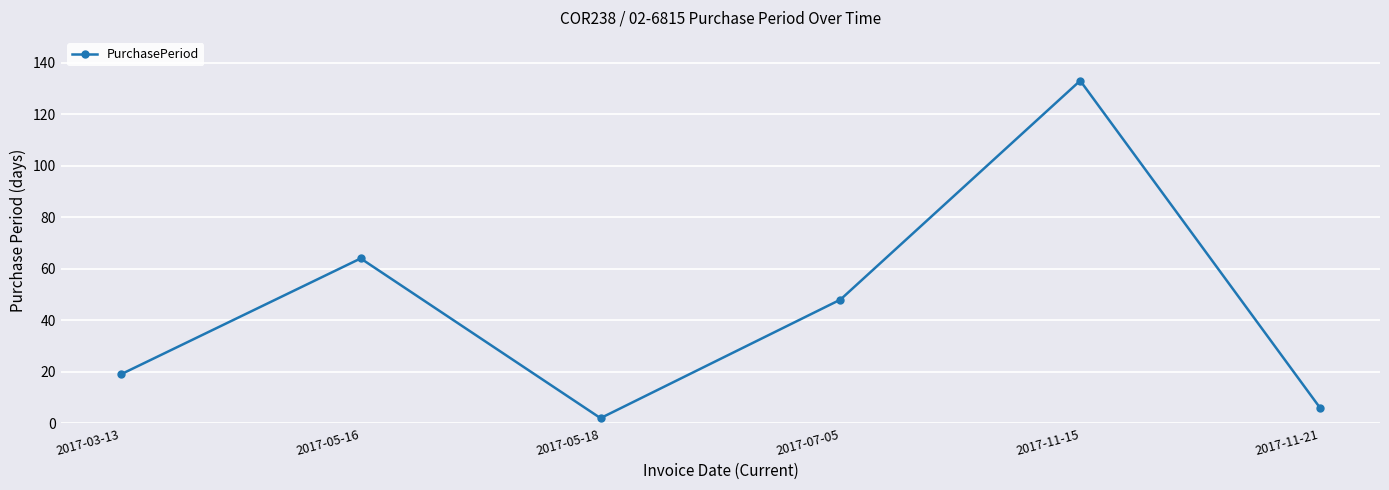

True or false: the data shows 43 at 2017-05-16.

False